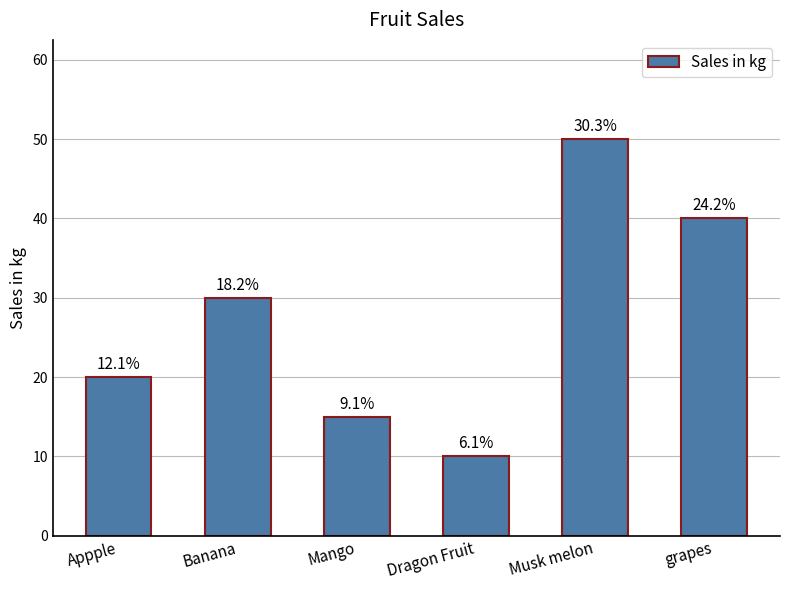

How many bars are there in total?

6